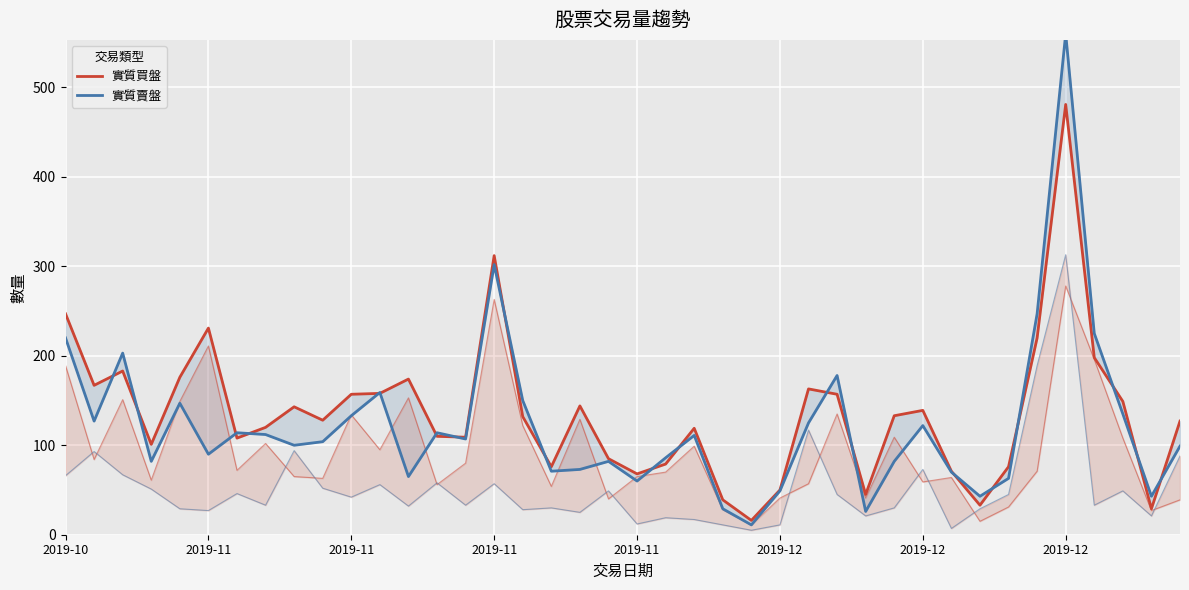

Rank the series at 2019-12 from highest to lowest value.

實質買盤, 實質賣盤